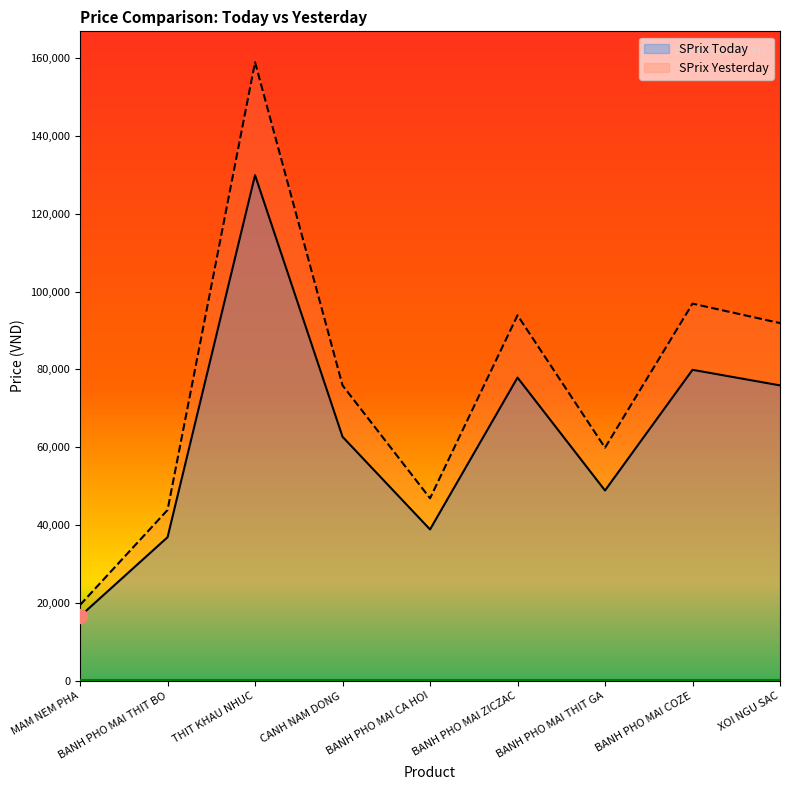

True or false: SPrix Today and SPrix Yesterday cross at least once.

False